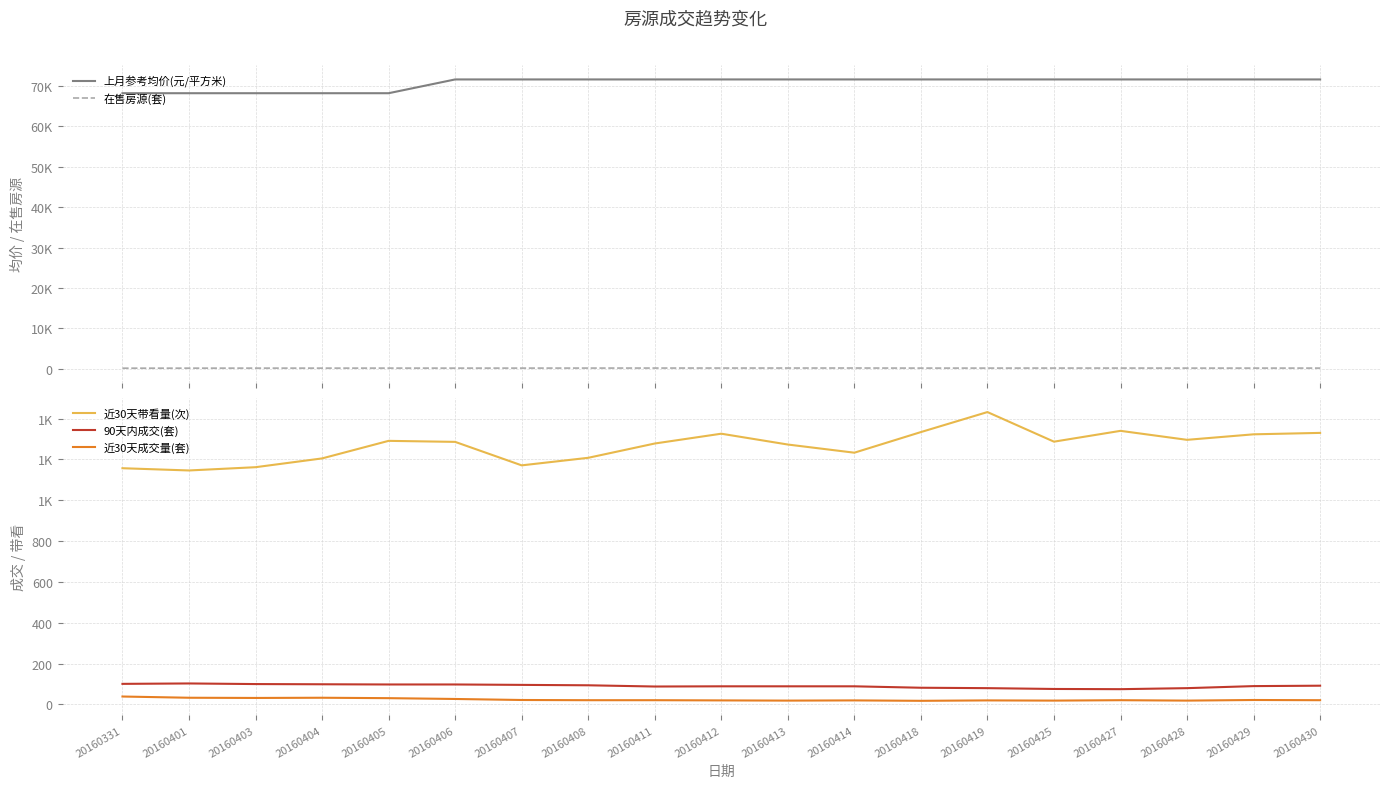

Which series changed the most between 20160427 and 20160429?

近30天带看量(次)